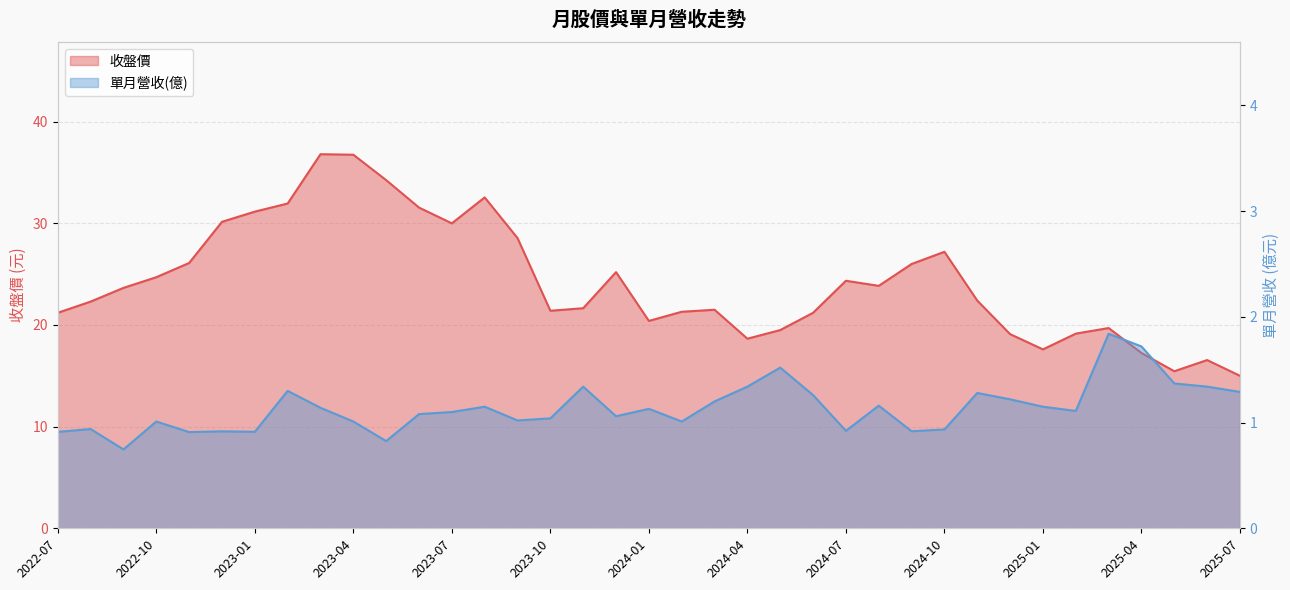

What is the smallest value displayed?

0.7